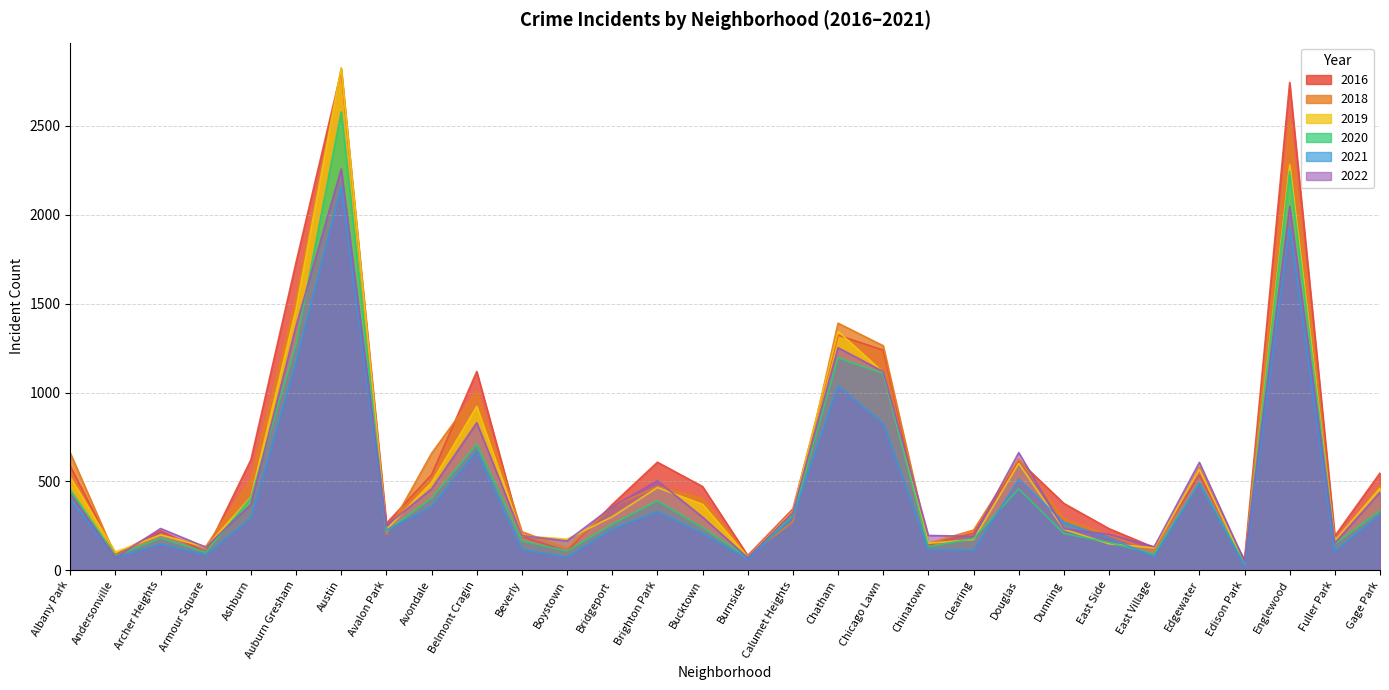

What is the sum of the 2019 values at Englewood and Chinatown?

2433